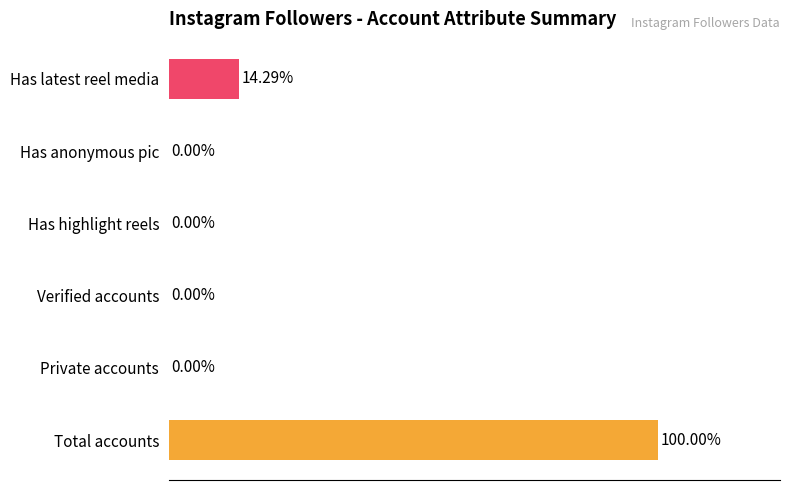

Which label corresponds to the largest value in the chart?

Total accounts